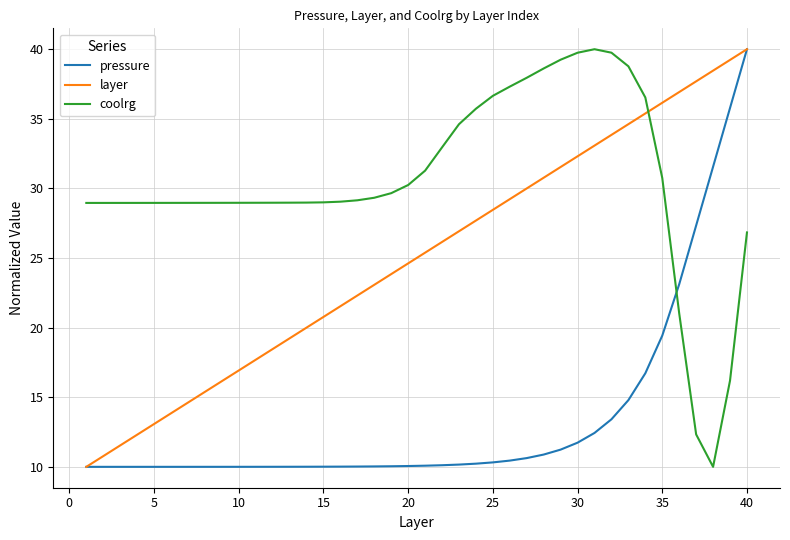

Which series has the largest total across all categories?

coolrg